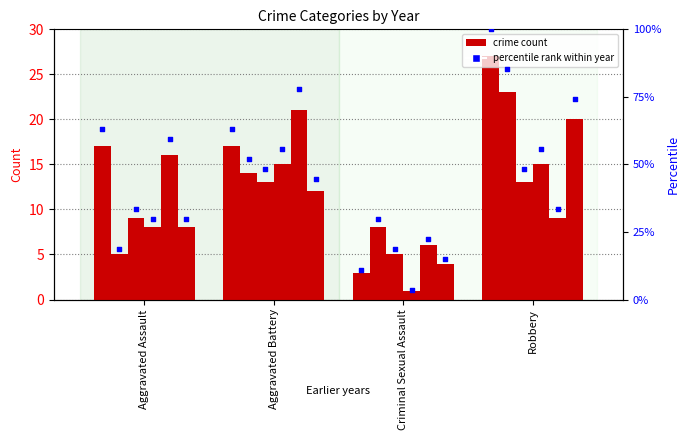

What is the total value across all series at Robbery?

107